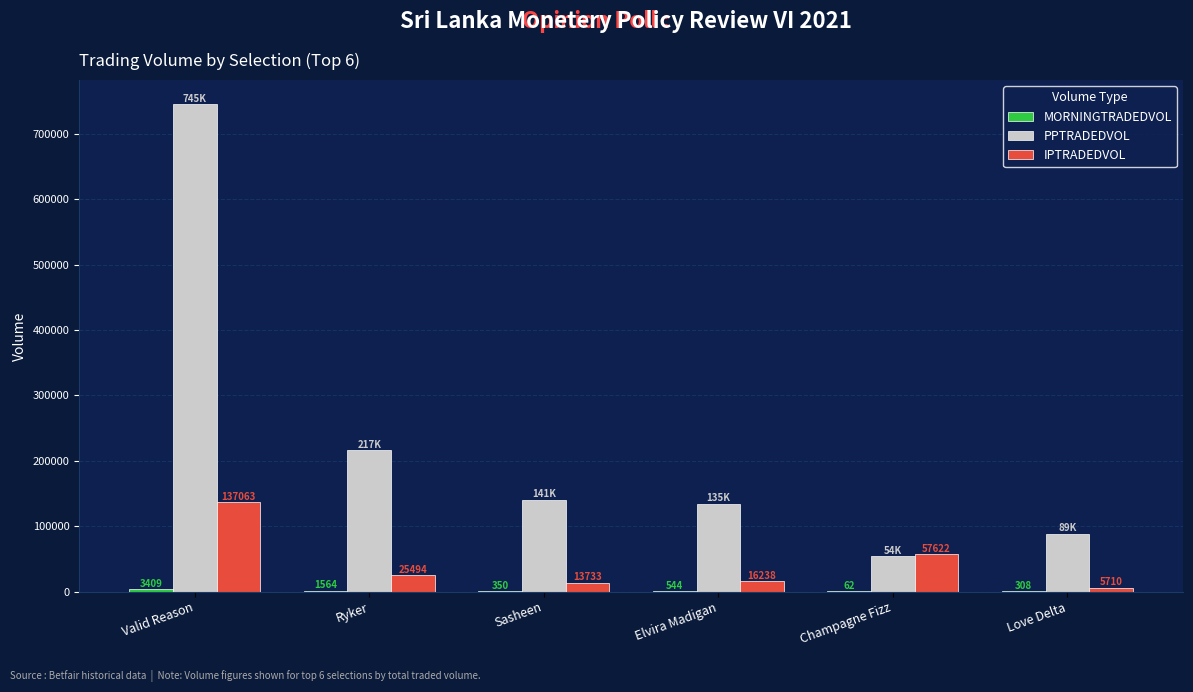

At which label does IPTRADEDVOL reach its peak?

Valid Reason